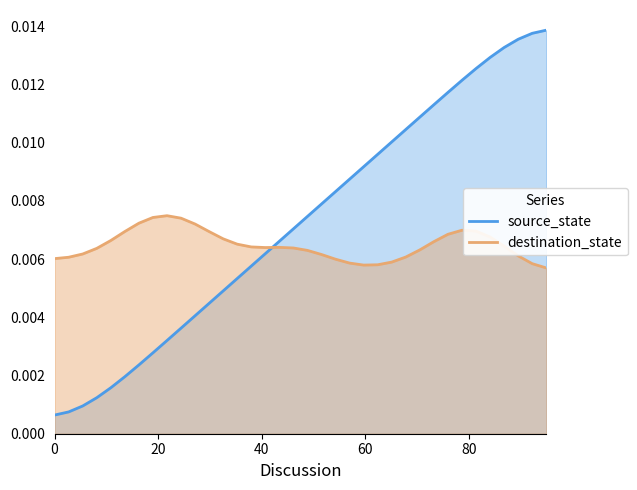

Which series has the largest total across all categories?

source_state